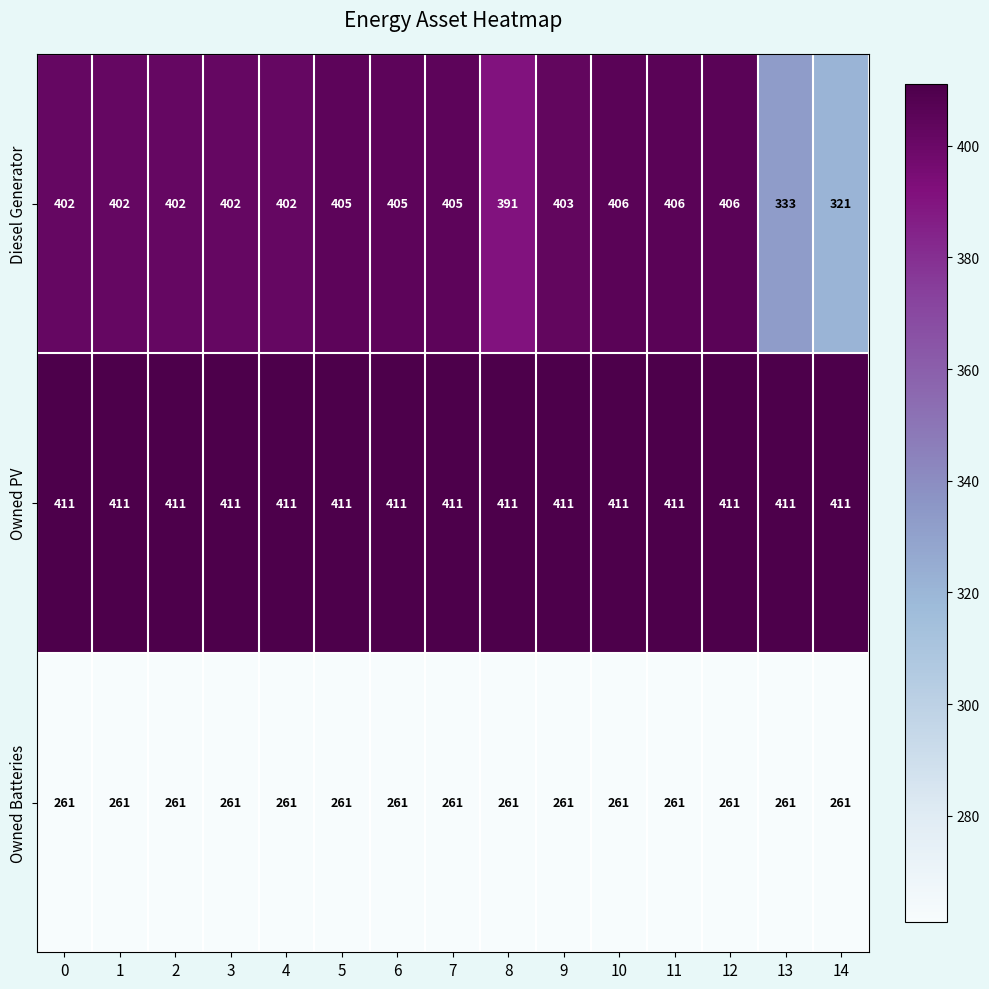

What is the average value of the Owned Batteries series?

261